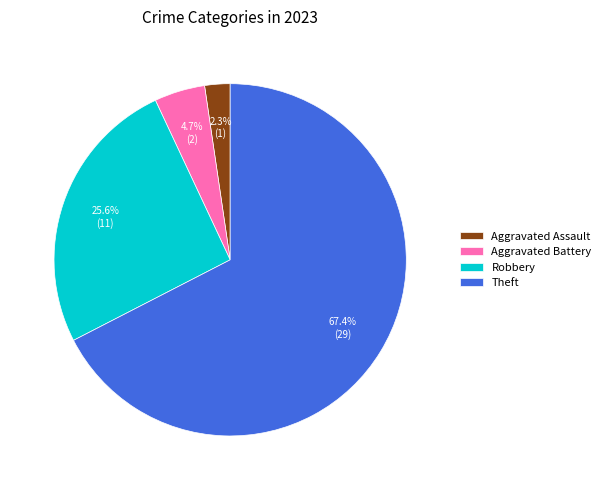

How much of the chart is everything except Robbery?

74.4%